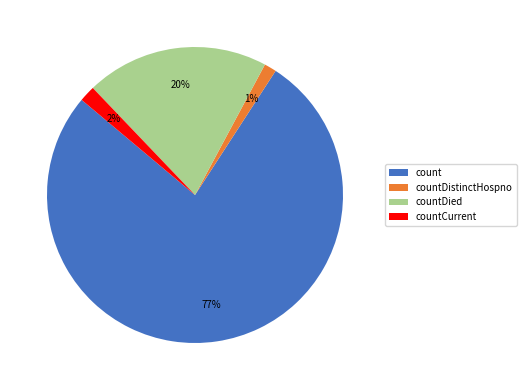

Combined, do countDistinctHospno and count account for over 50%?

Yes